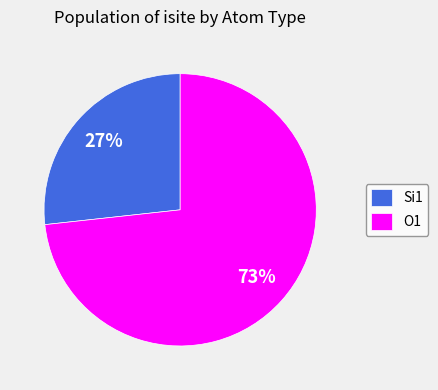

What is the ratio of the value at O1 to the value at Si1?

2.7